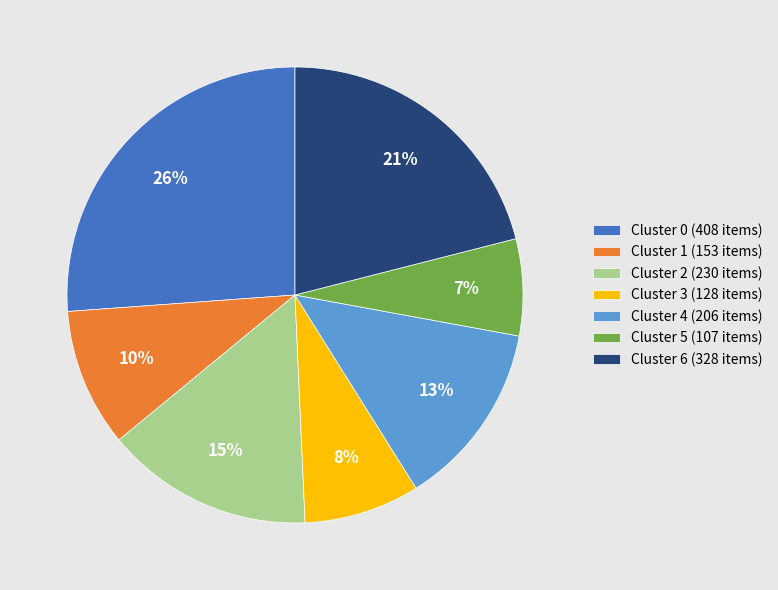

True or false: Cluster 0 accounts for 33% of the total.

False